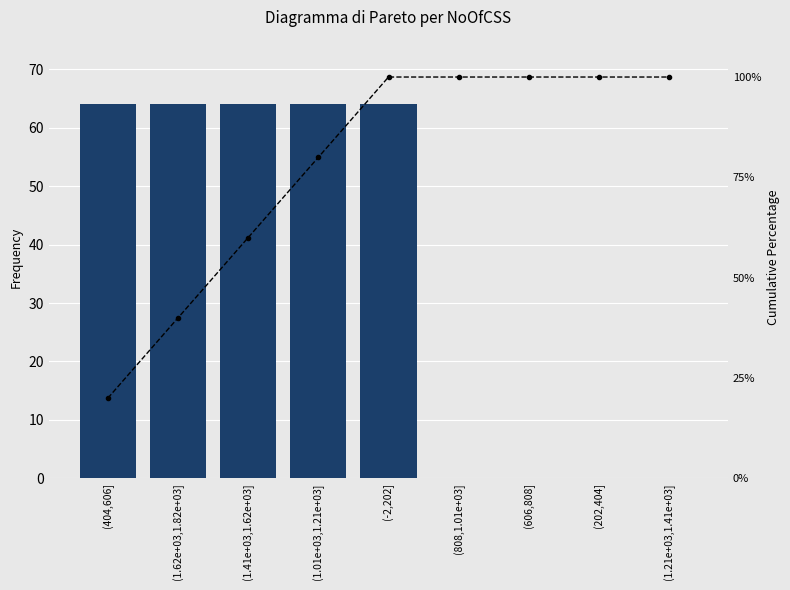

Which label corresponds to the smallest value in the chart?

(808,1.01e+03]